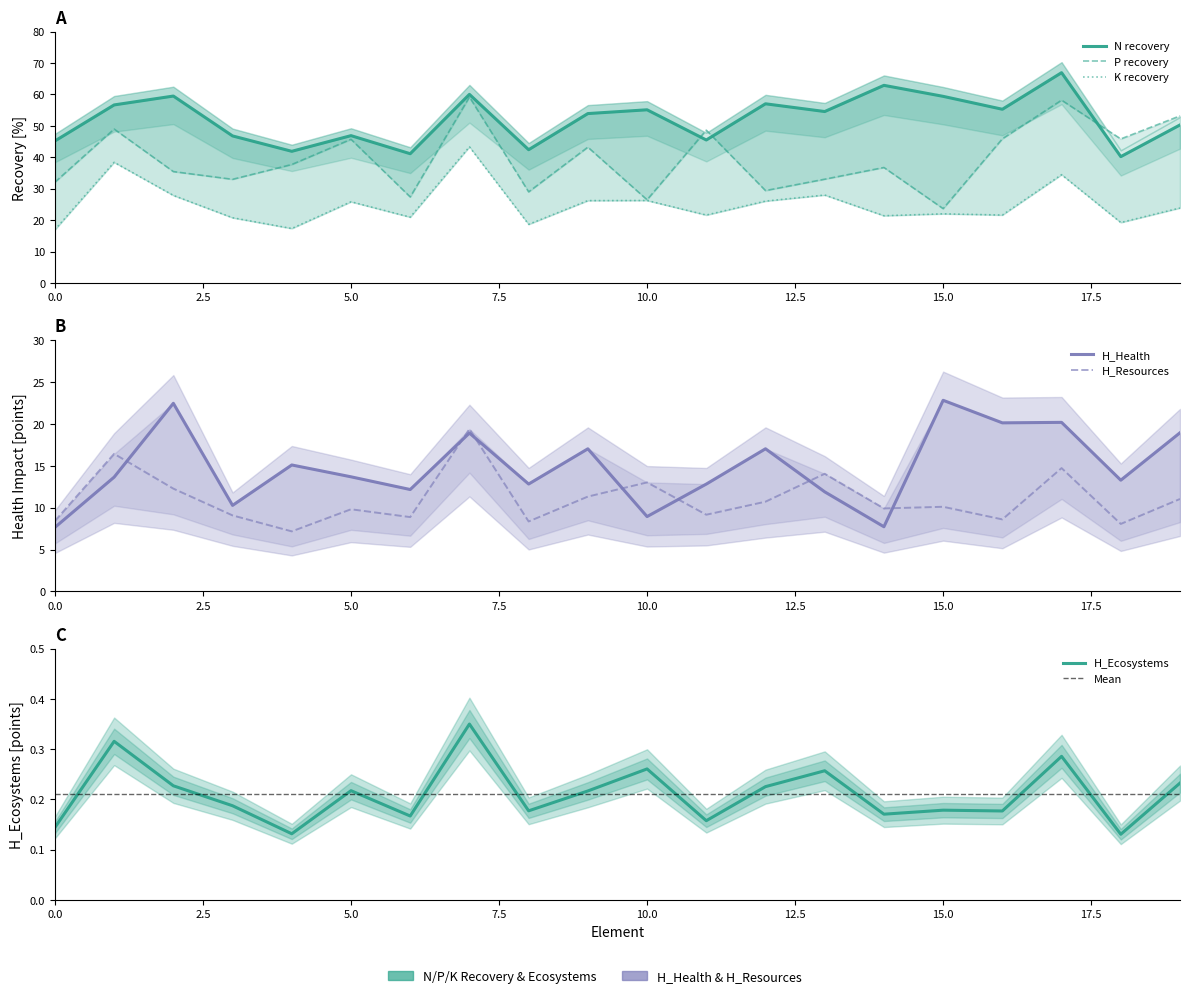

At which label is N recovery closest to 53?

9